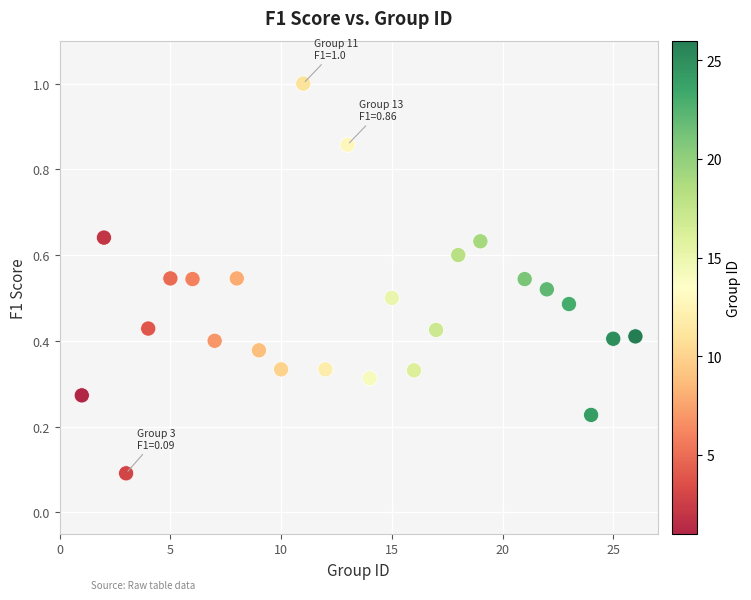

What is the range of X values (max minus min)?

25.0